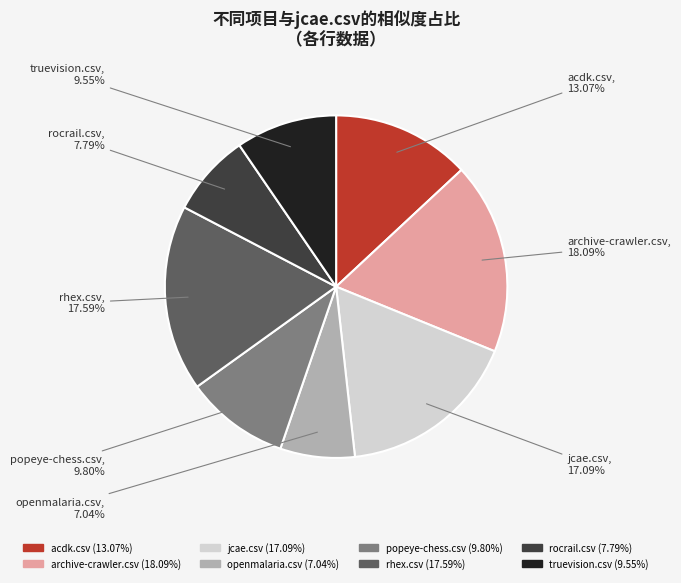

To the nearest percent, what is the combined percentage of archive-crawler.csv and rhex.csv?

36%